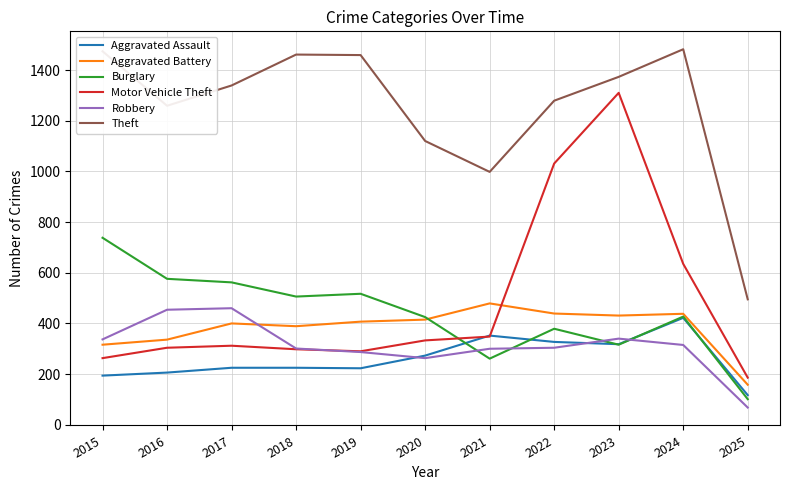

What is the minimum value for Aggravated Battery?

158